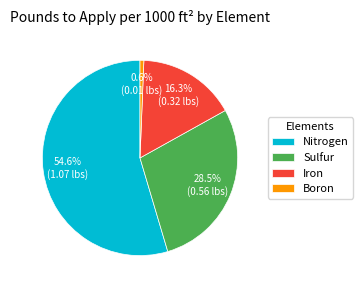

How many segments does this pie chart have?

4